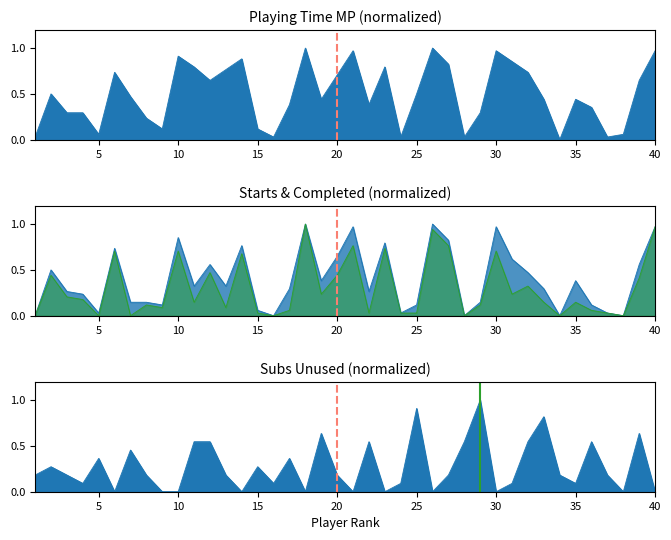

At which label is Playing Time MP closest to 0?

34